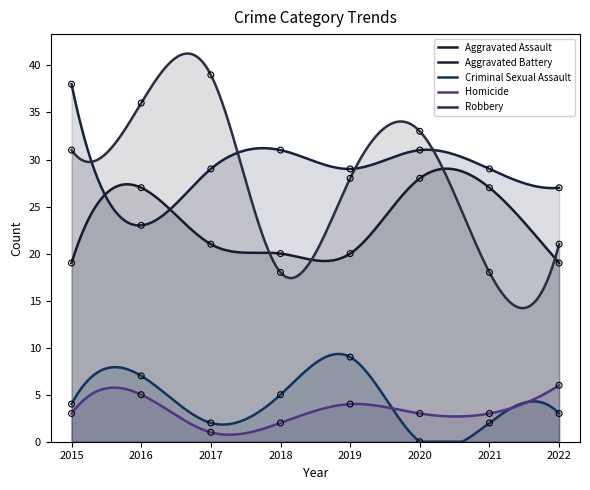

At which category is the sum across all series the highest?

2016